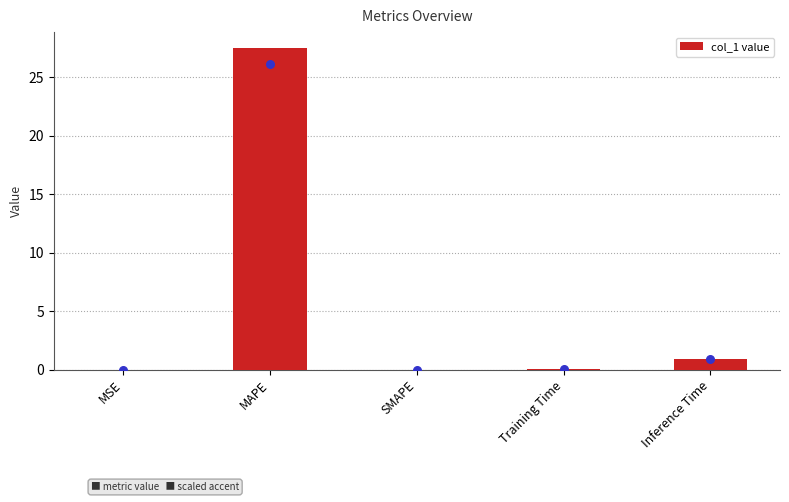

What is the change in value from MSE to Training Time?

+0.1